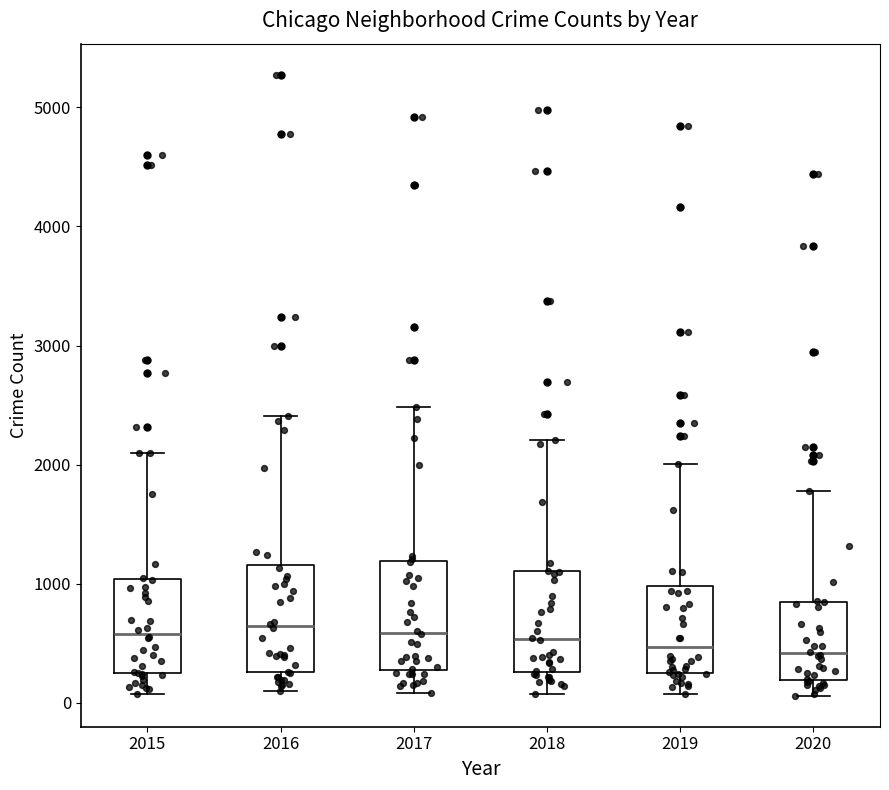

Reading left to right, read every box against the y-axis: the position of its median line, the range the box covers, and the ends of its whiskers. The values are not printed on the chart, so give them approximately, as read against the axis.

2015: median 600, box 300 to 1000, whiskers 100 to 2100
2016: median 600, box 300 to 1200, whiskers 100 to 2400
2017: median 600, box 300 to 1200, whiskers 100 to 2500
2018: median 500, box 300 to 1100, whiskers 100 to 2200
2019: median 500, box 300 to 1000, whiskers 100 to 2000
2020: median 400, box 200 to 800, whiskers 100 to 1800